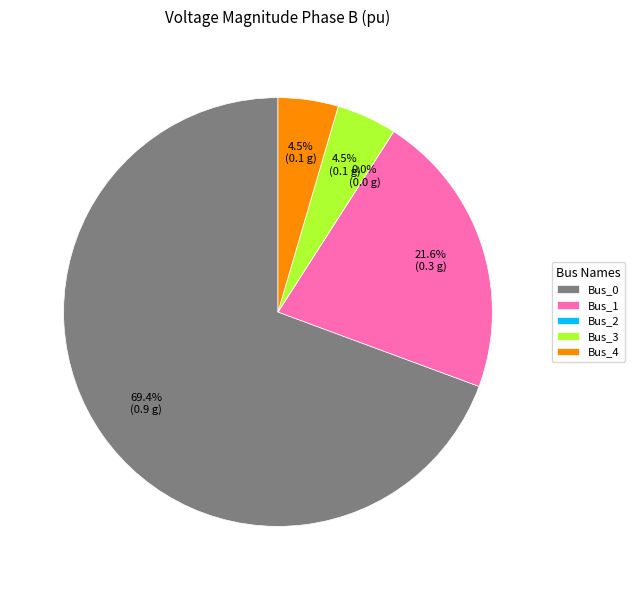

Which category accounts for the majority?

Bus_0